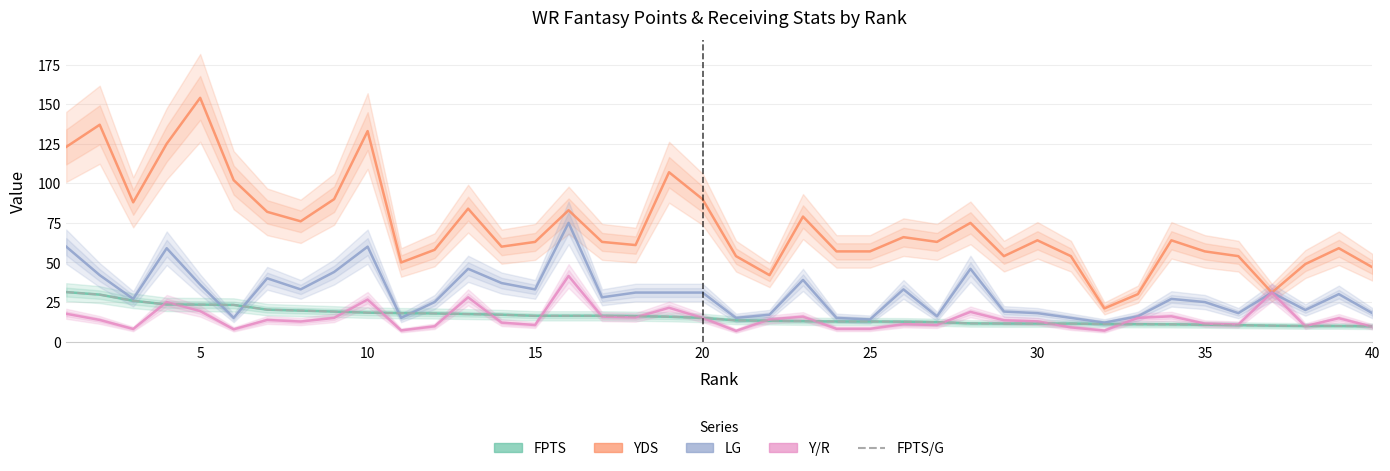

Rank the series by their maximum value, from lowest to highest.

FPTS, FPTS/G, Y/R, LG, YDS